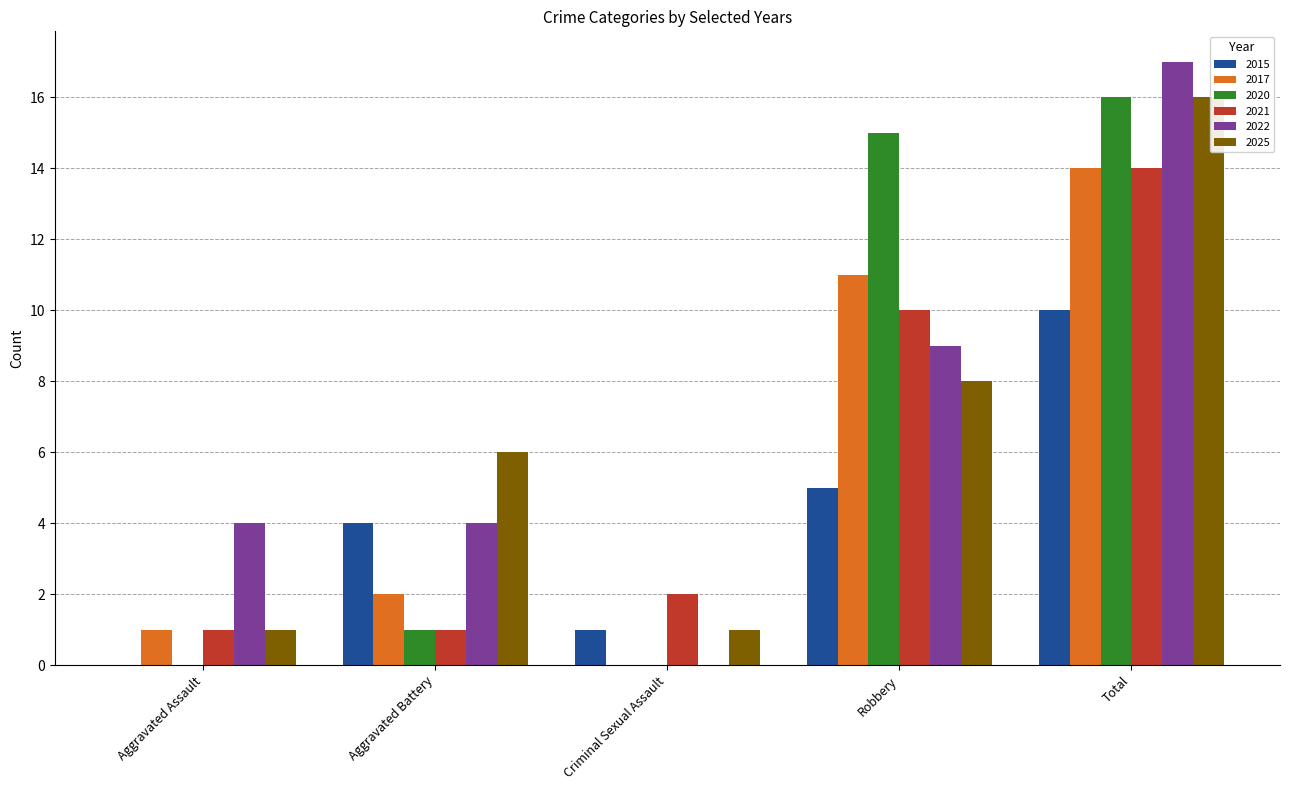

What is the sum of the 2017 values at Aggravated Battery and Criminal Sexual Assault?

2